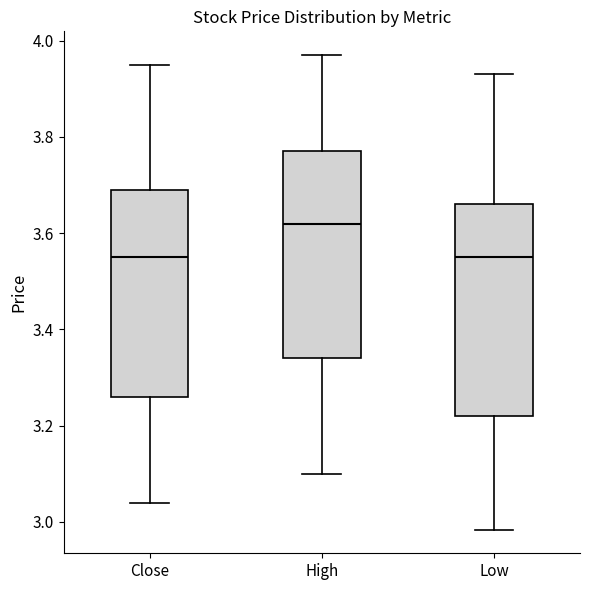

Which box's median line is the highest?

High